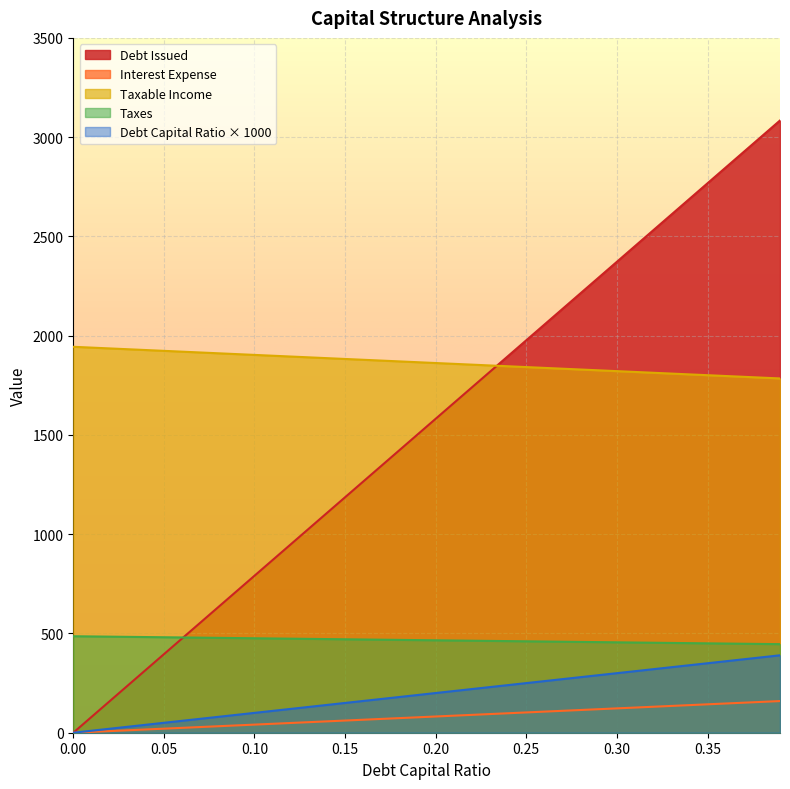

What is the sum of all debt_issued values?

7800.0